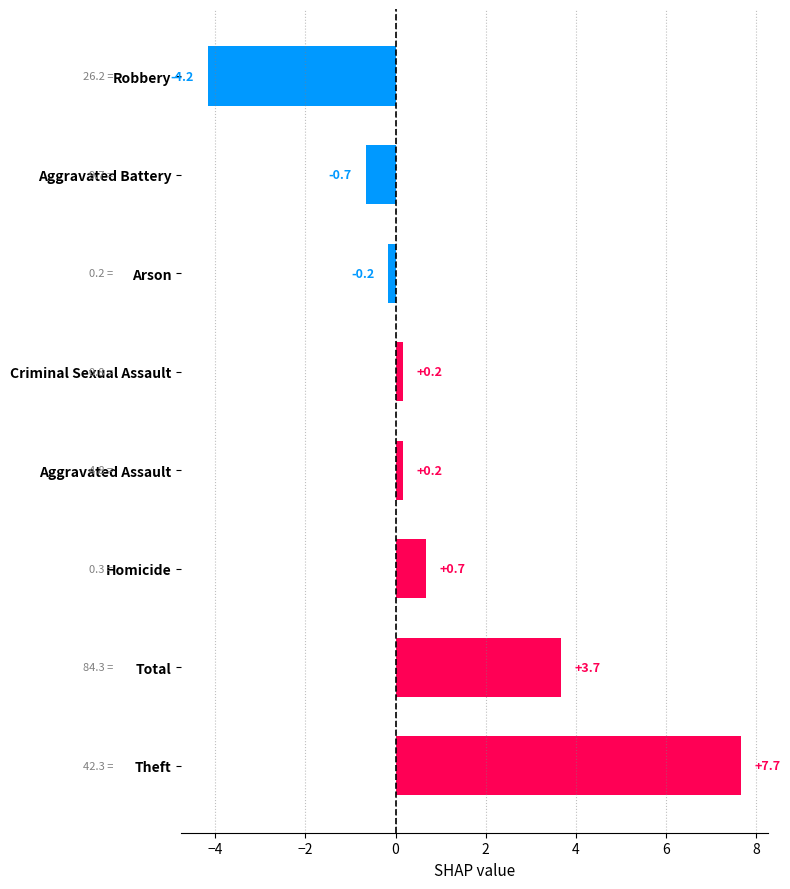

Which category has the lowest value across all series?

Robbery